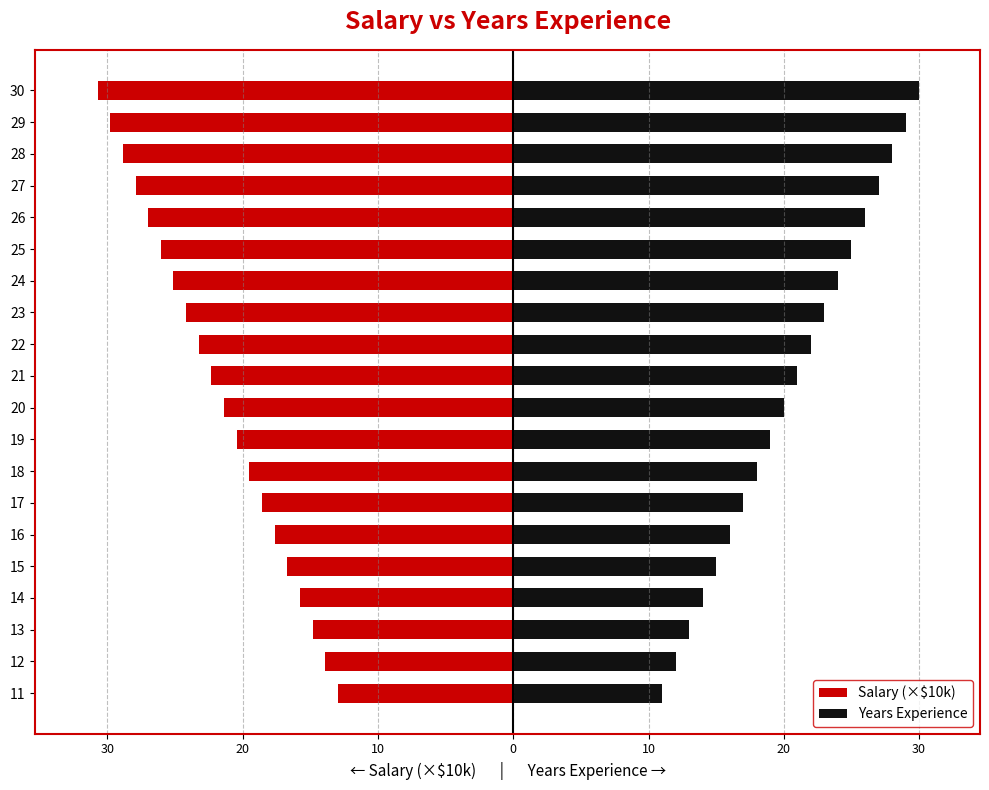

How many bars are there in total?

40